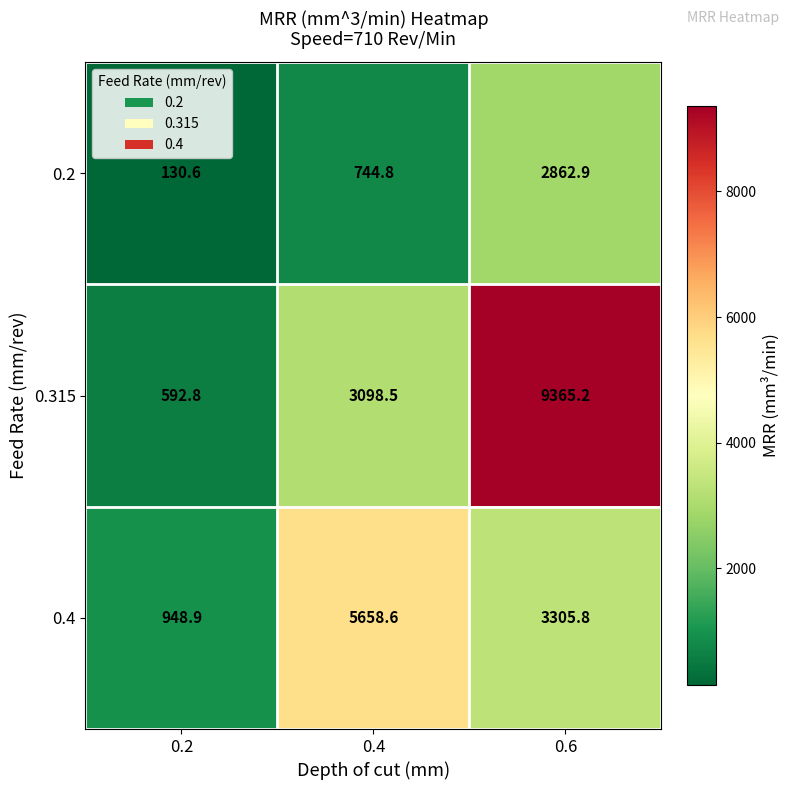

How many series are shown in this chart?

3